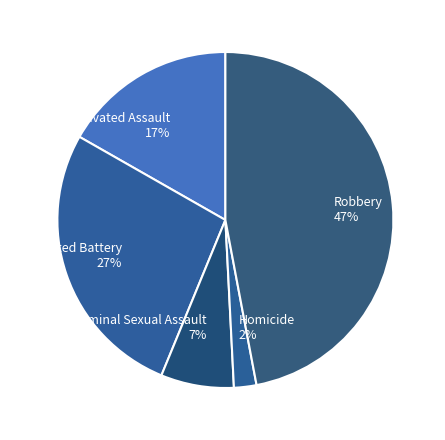

Between Aggravated Battery and Homicide, which is larger?

Aggravated Battery